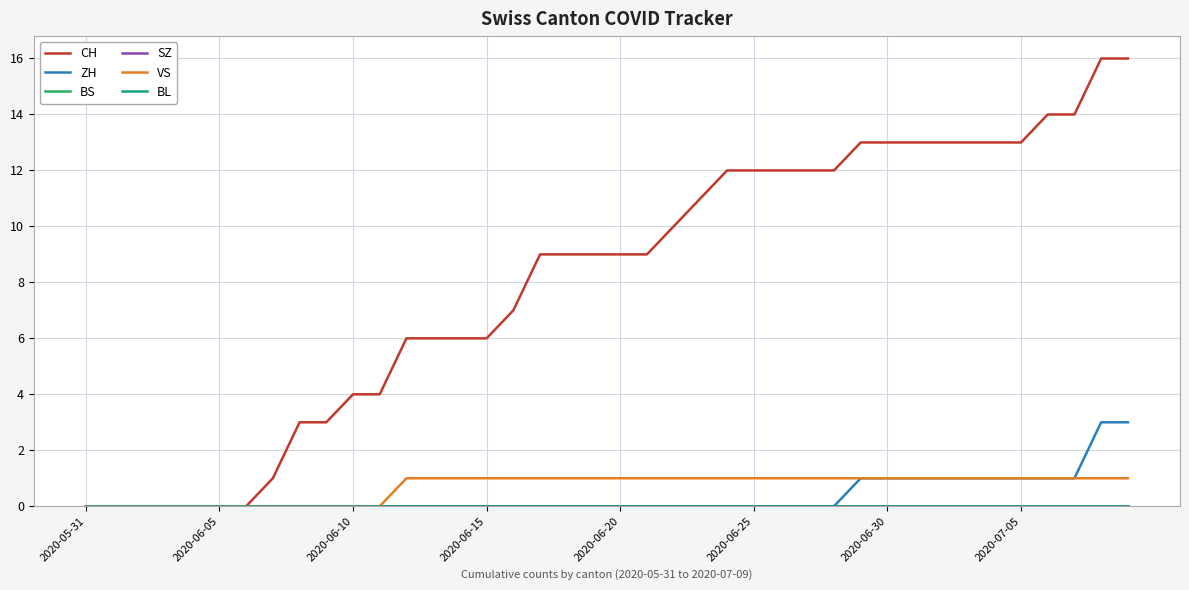

True or false: BS and ZH cross at least once.

False